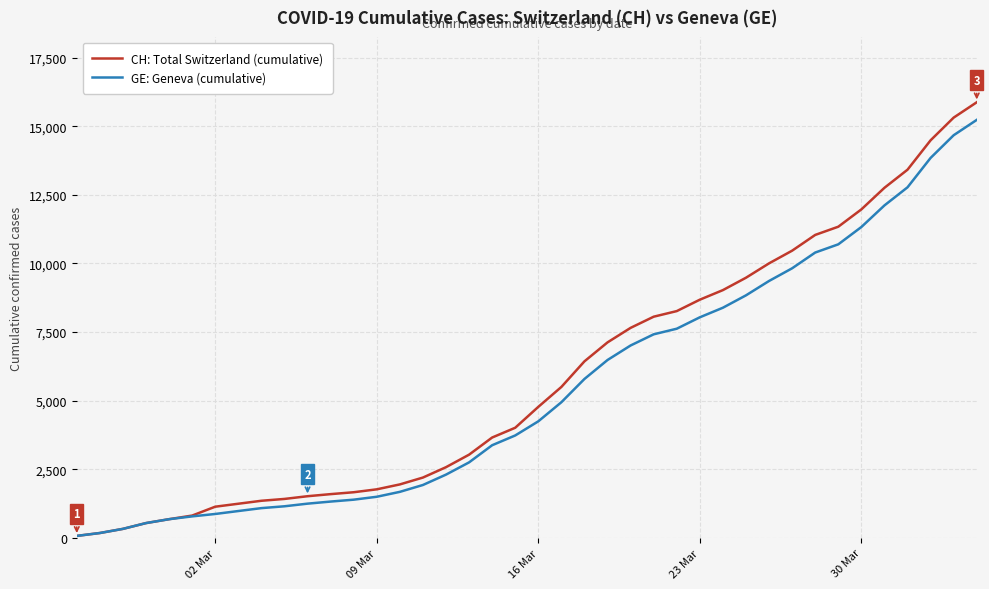

Which series has the widest spread of values?

CH: Total Switzerland (cumulative)